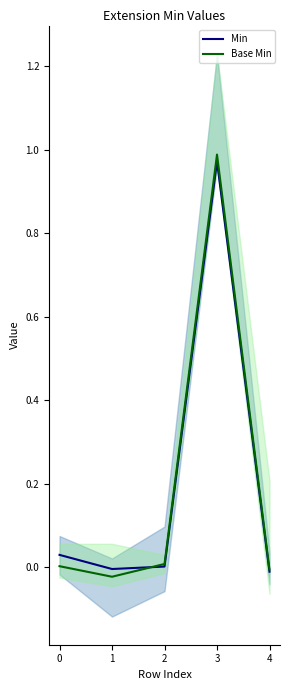

Rank the series at 0 from highest to lowest value.

Min, Base Min